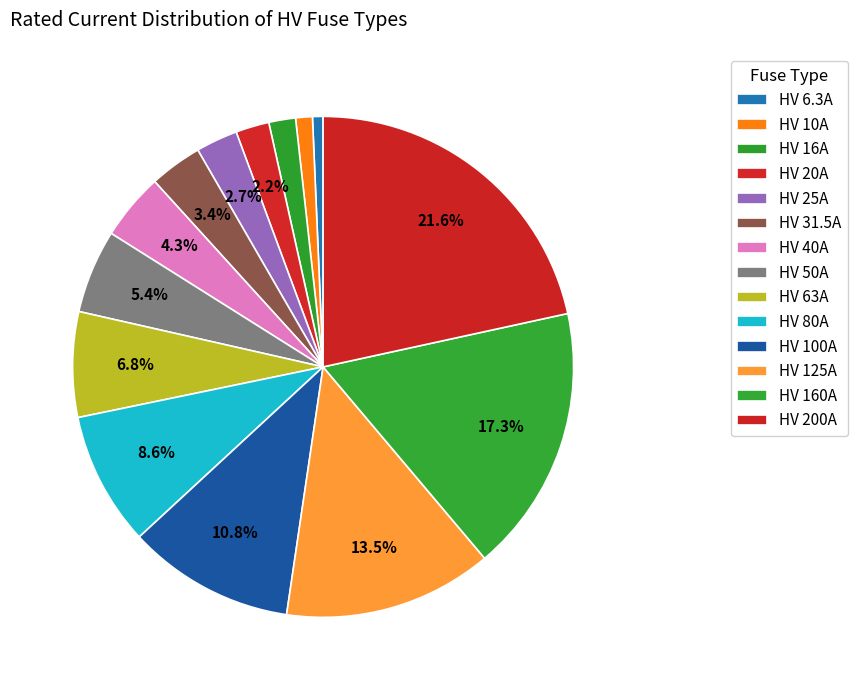

Count the number of slices in the pie.

14